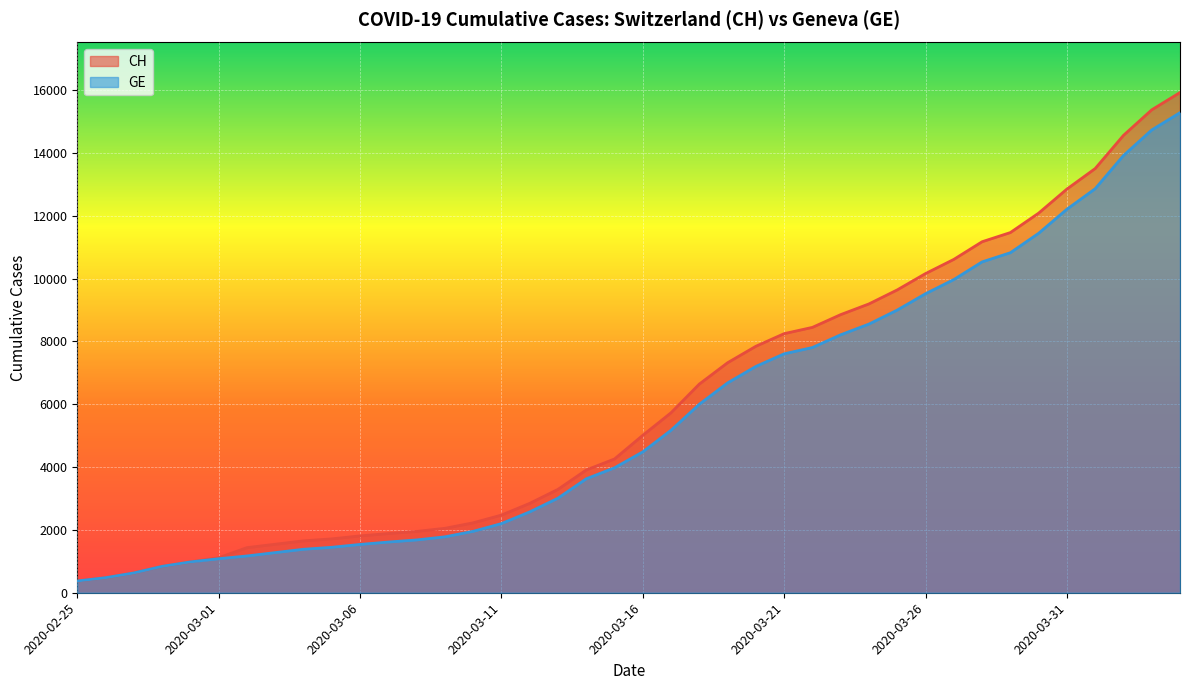

Which series has the largest total across all categories?

CH